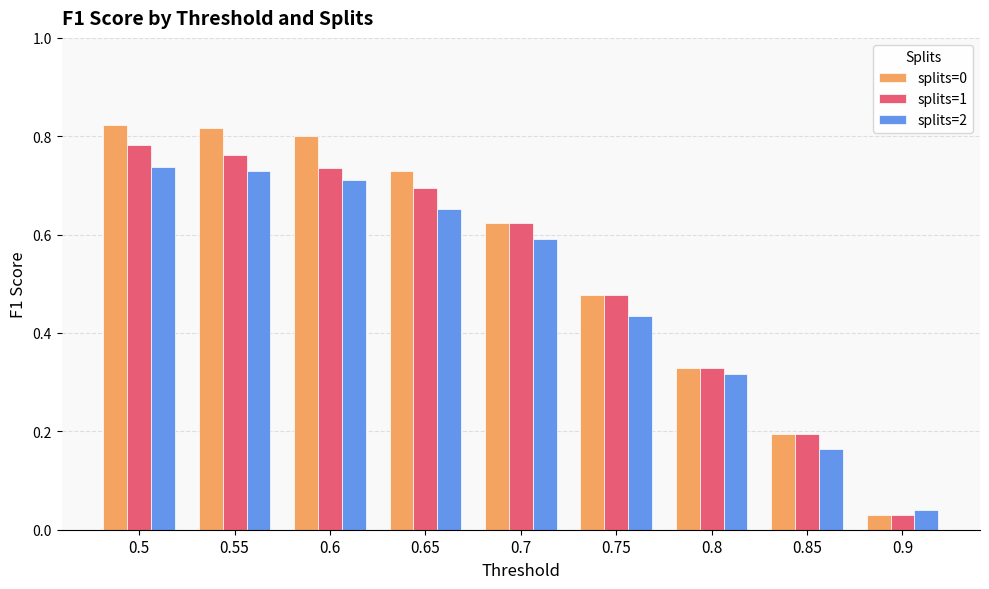

How many categories are shown in the chart?

9